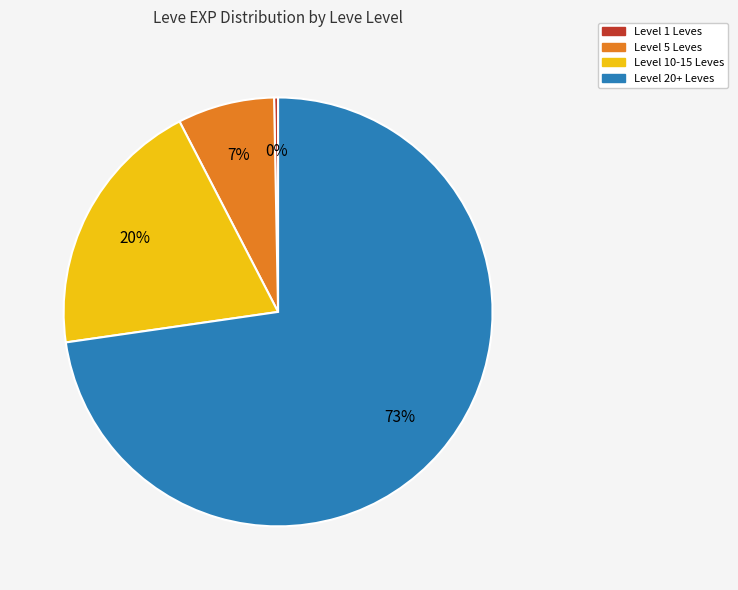

Is there any slice that represents more than half of the pie?

Yes